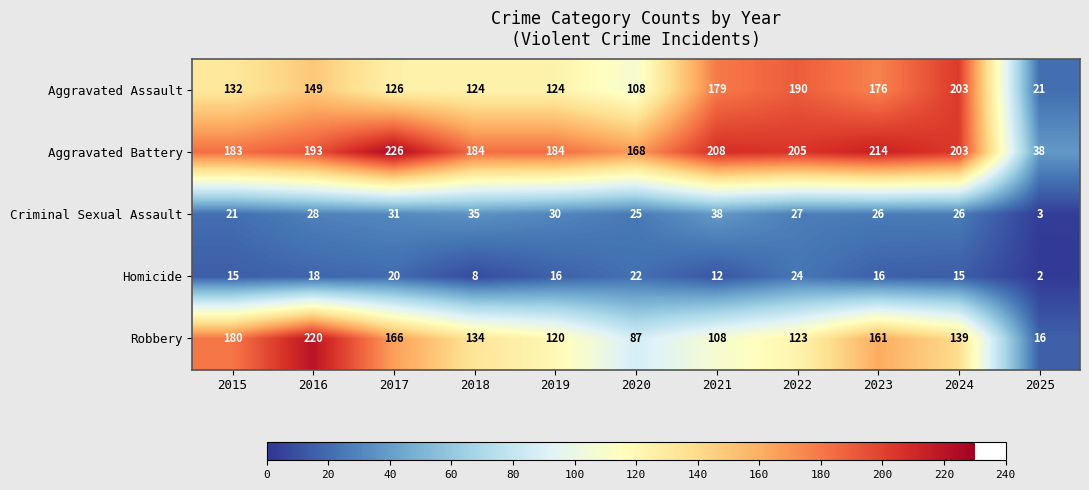

Which series has the widest spread of values?

Robbery